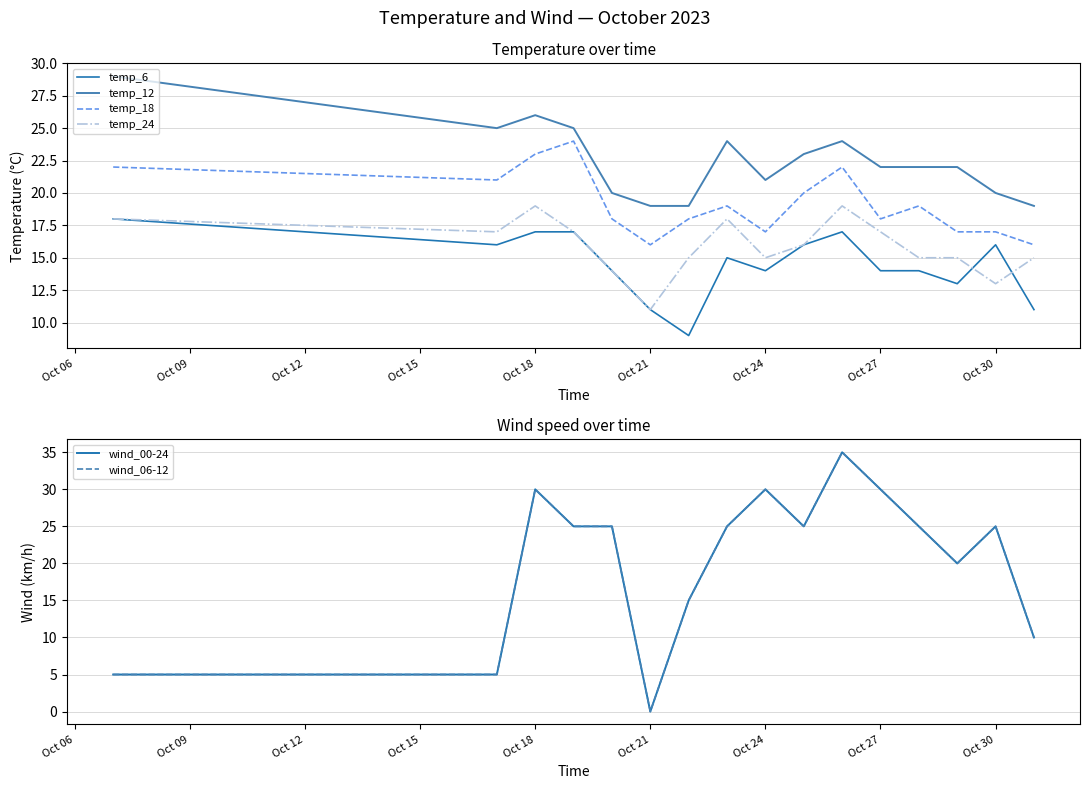

Is it true that temp_24 equals 13 at Oct 30?

True